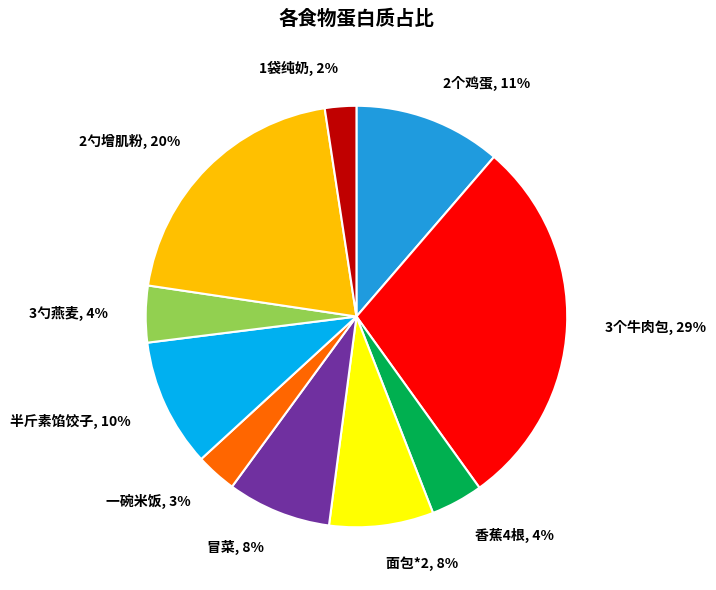

Which has a higher value, 1袋纯奶 or 3个牛肉包?

3个牛肉包